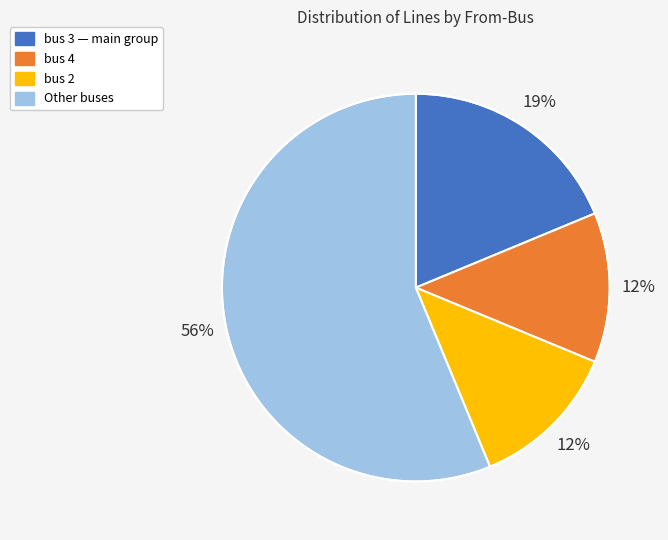

To the nearest percent, what is the average slice percentage?

25%